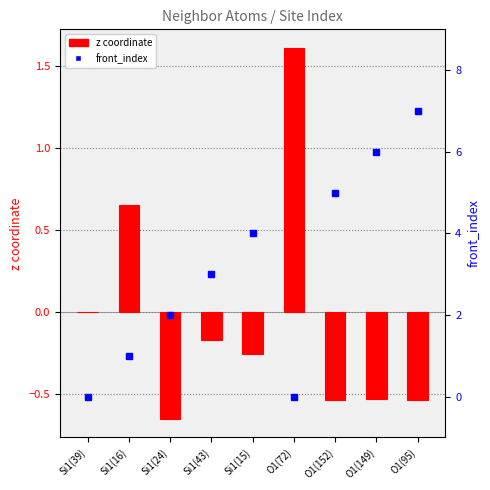

Which series has the largest range (max minus min)?

front_index